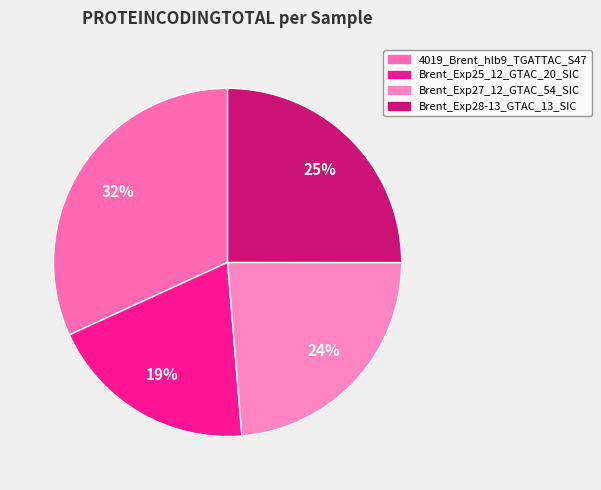

How many slices are in this pie chart?

4